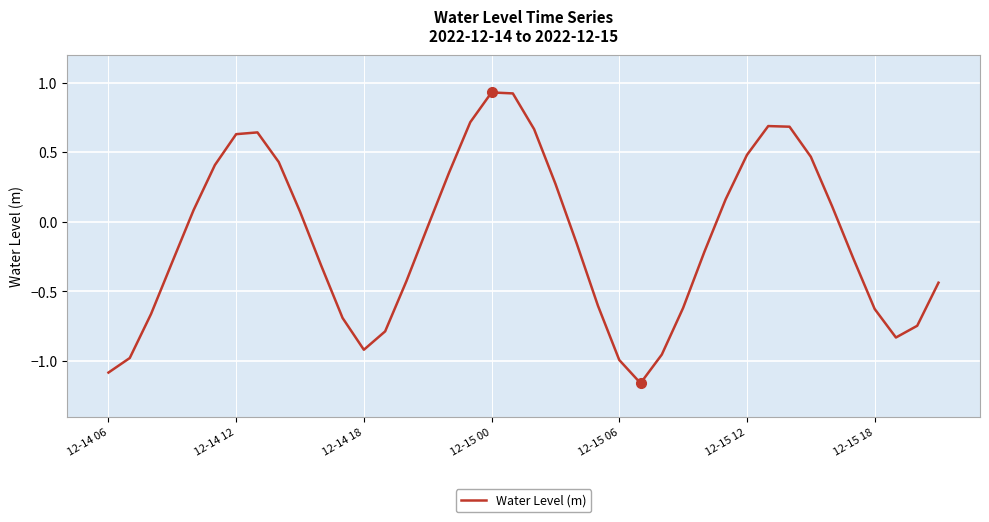

What is the value of the 39th point from the left?

-0.7